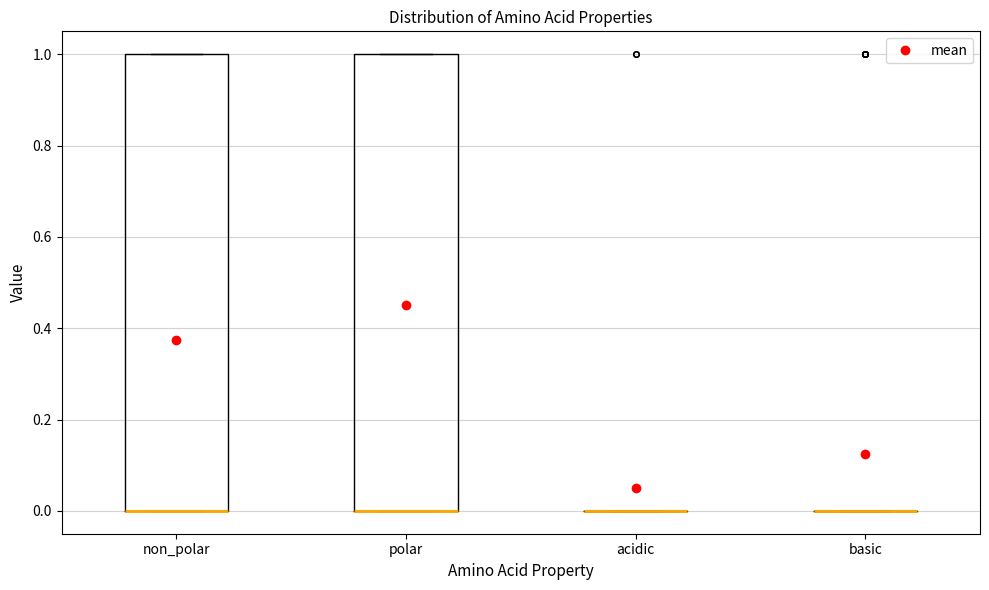

Reading left to right, read every box against the y-axis: the position of its median line, the range the box covers, and the ends of its whiskers. The values are not printed on the chart, so give them approximately, as read against the axis.

non_polar: median 0 (drawn on the box's lower edge), box 0 to 1, whiskers 0 to 1
polar: median 0 (drawn on the box's lower edge), box 0 to 1, whiskers 0 to 1
acidic: box collapsed to a line at 0, whiskers 0 to 0
basic: box collapsed to a line at 0, whiskers 0 to 0